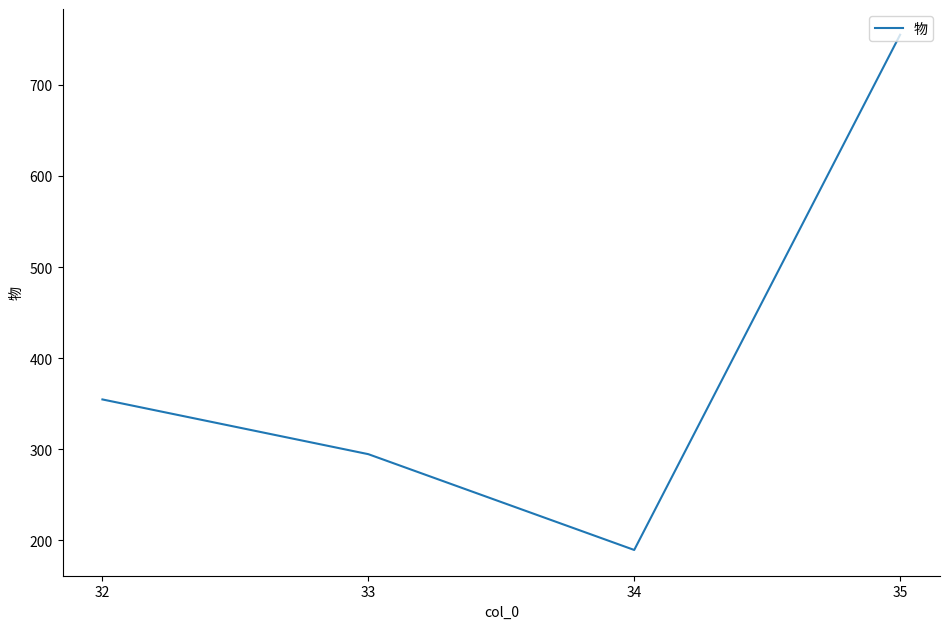

What is the smallest value displayed?

189.6